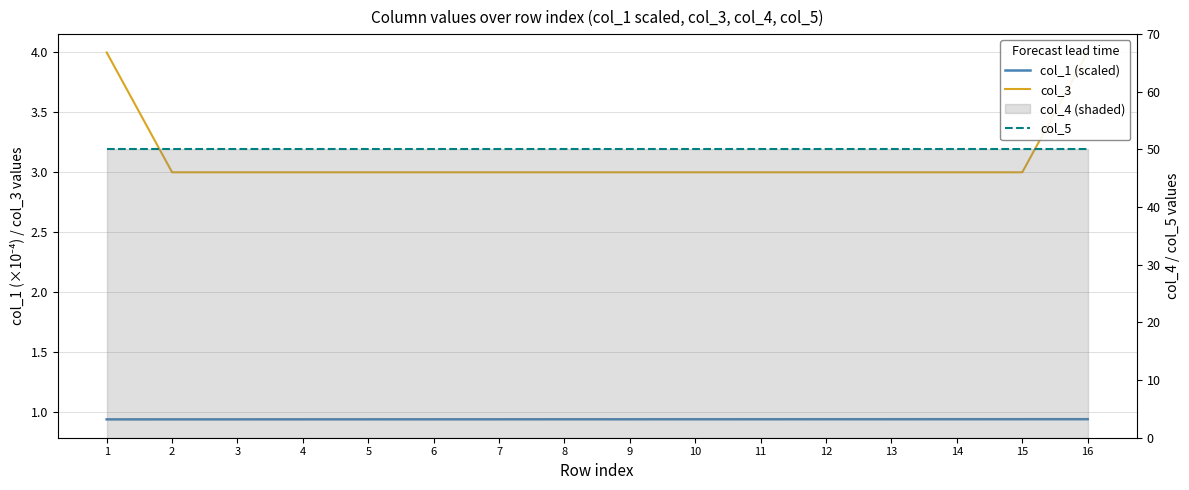

The col_3 series shows 1.7 at 6. True or false?

False